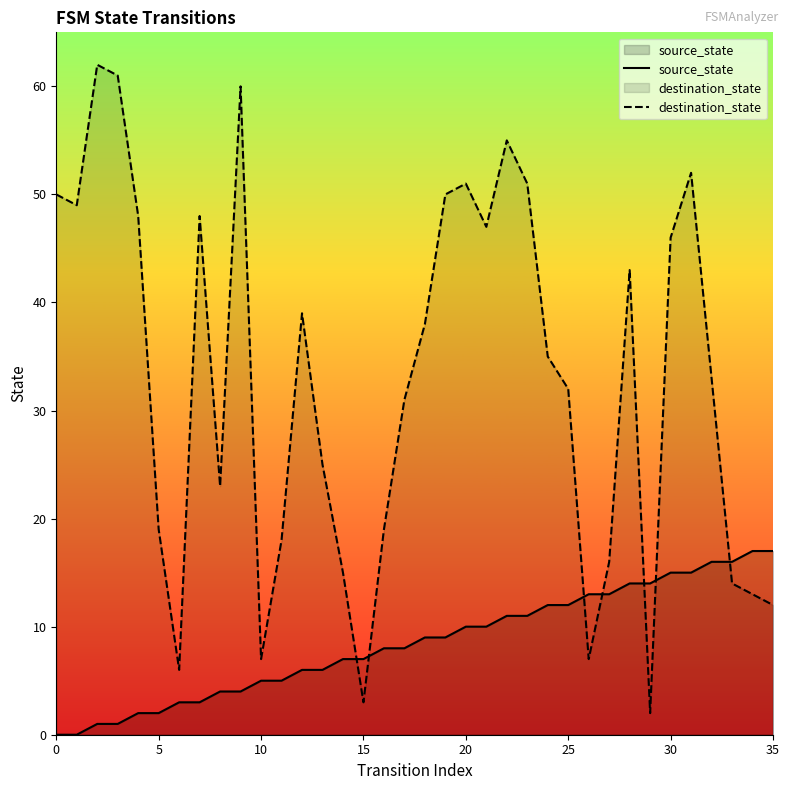

What is the total value across all series at 16?

27